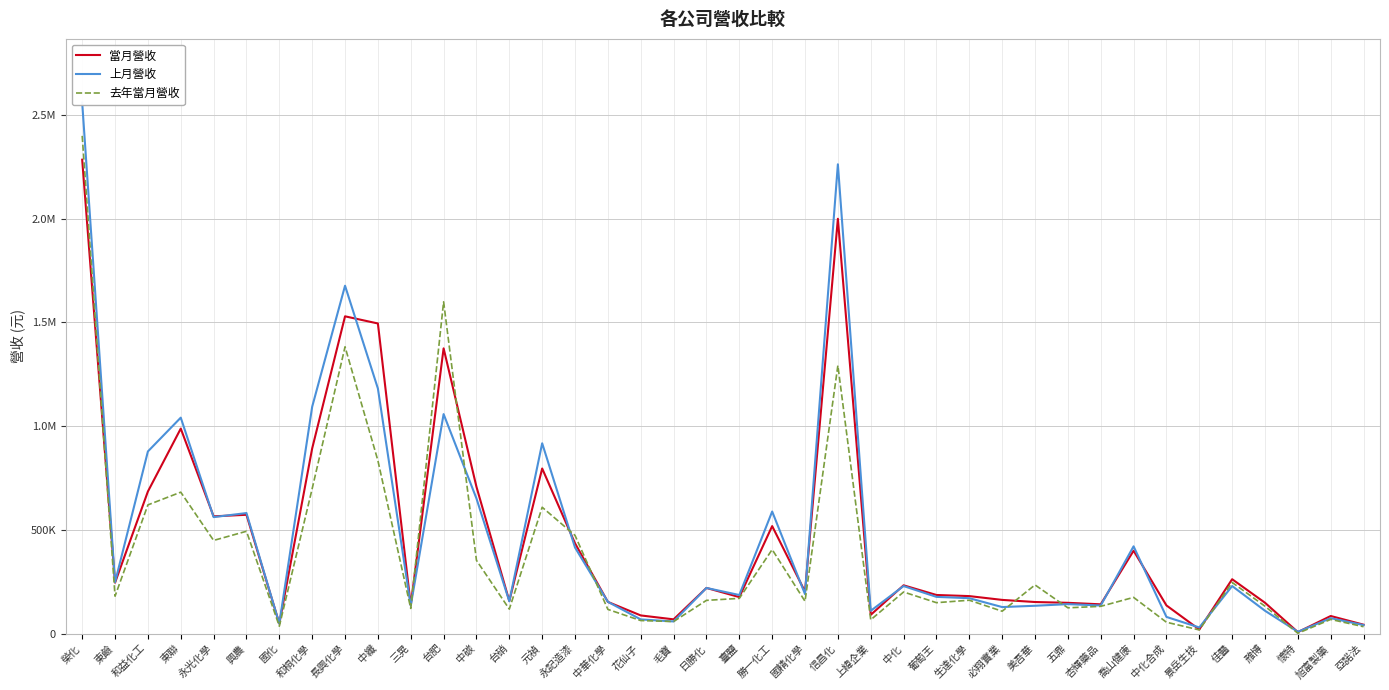

The 上月營收 series shows 561389 at 永光化學. True or false?

True